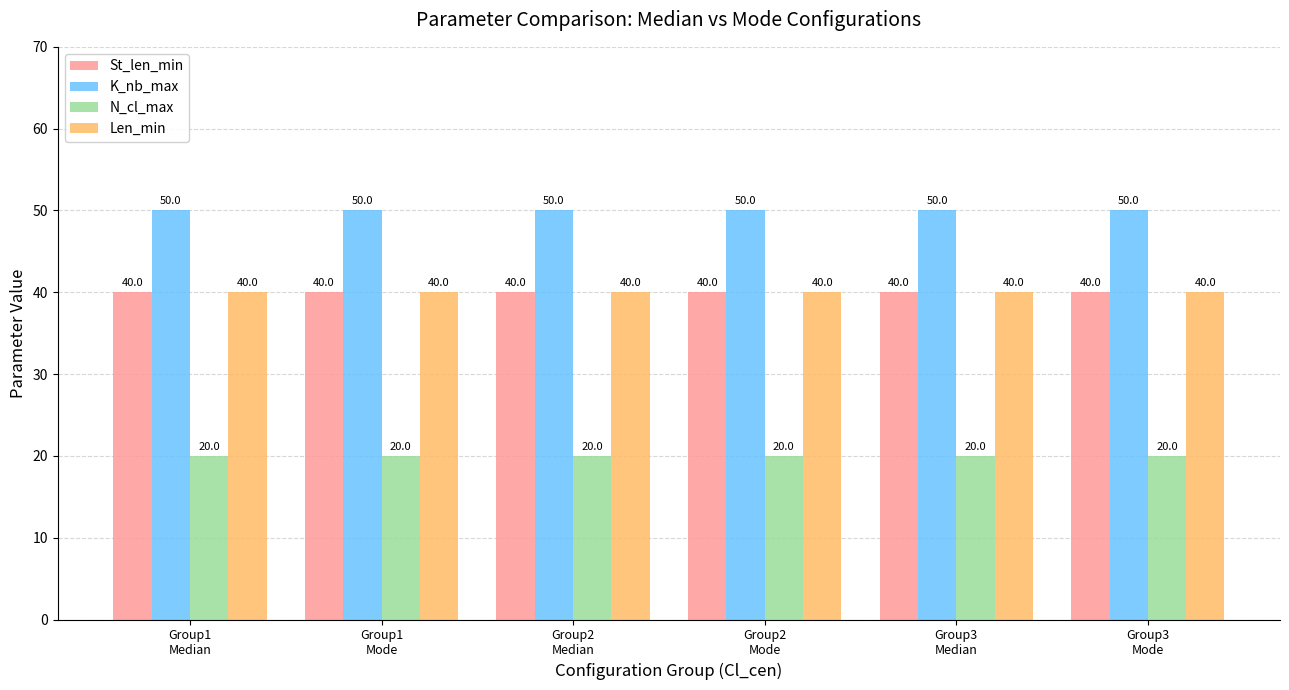

What is the smallest value displayed?

20